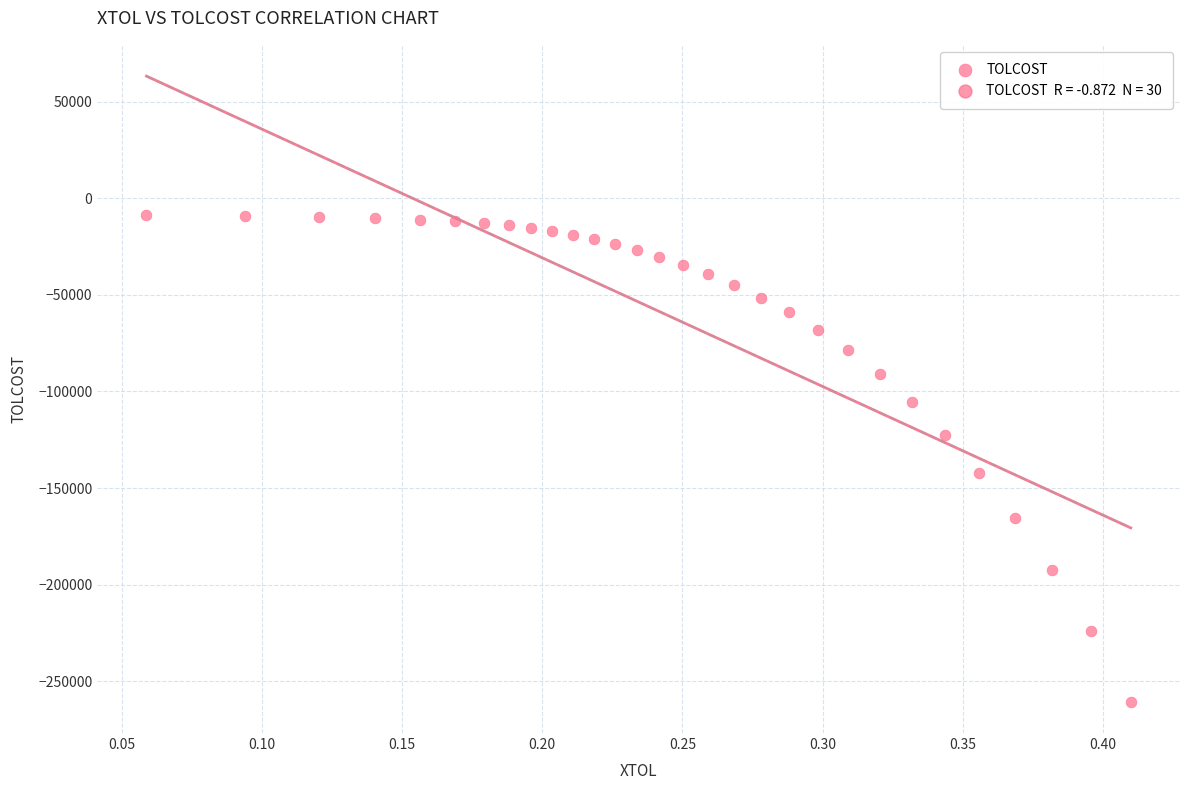

What Y value in the scatter plot is closest to -134744?

-142313.0